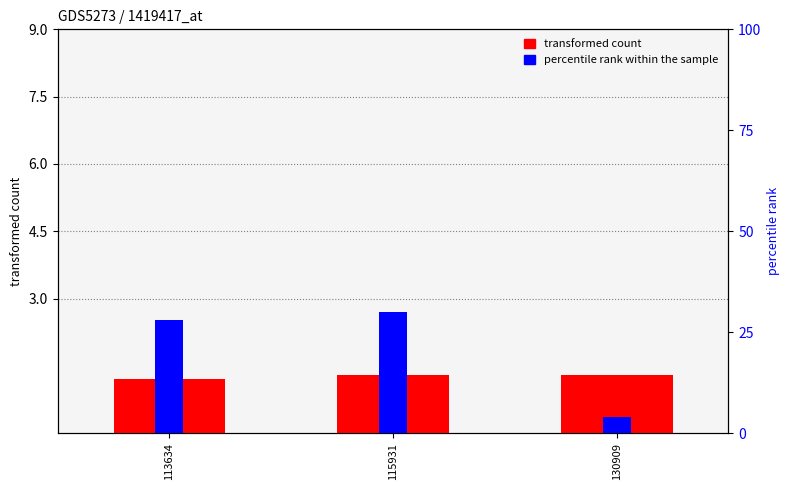

Rank the categories by transformed count value from lowest to highest.

113634, 130909, 115931